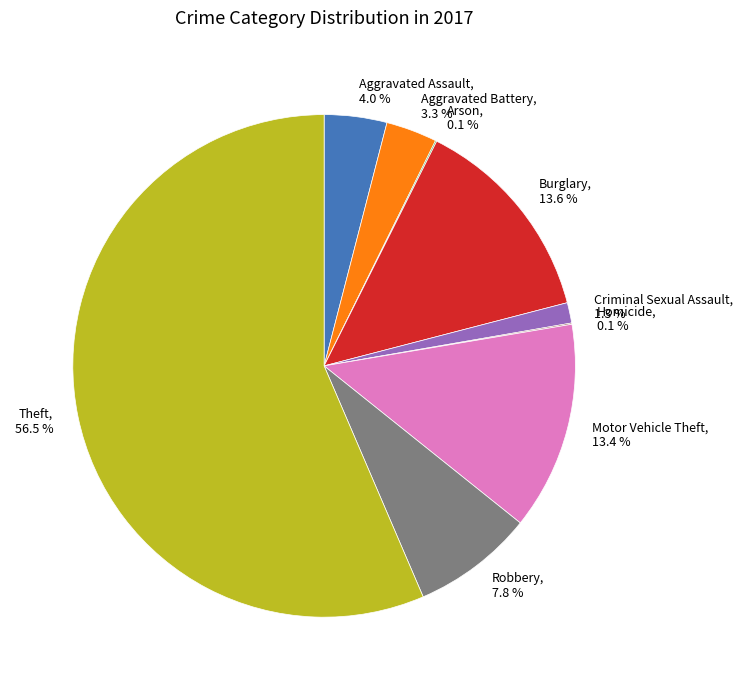

What percentage is NOT represented by Criminal Sexual Assault, 1.3 %?

98.7%